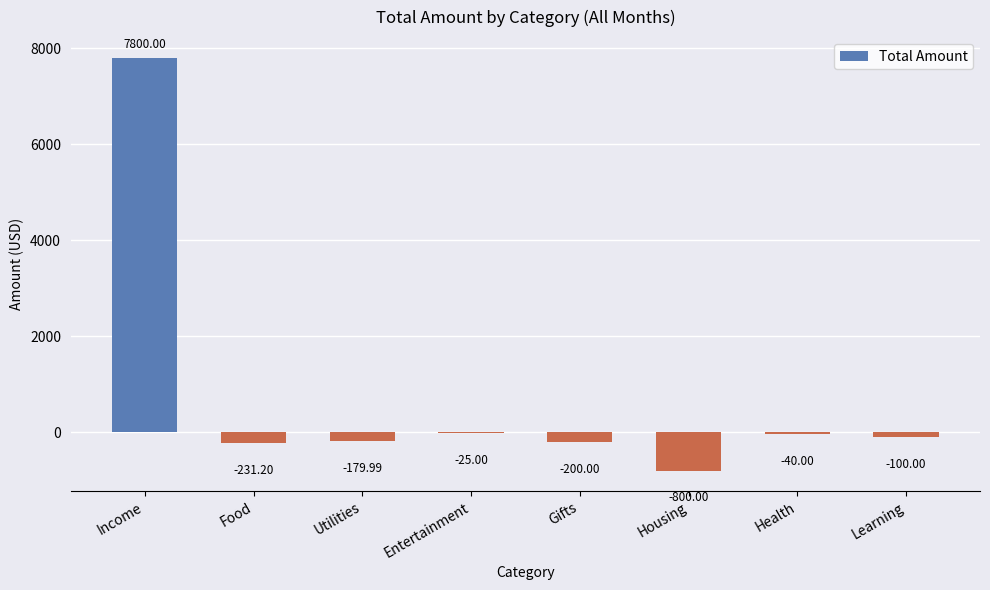

Are the bars horizontal?

No